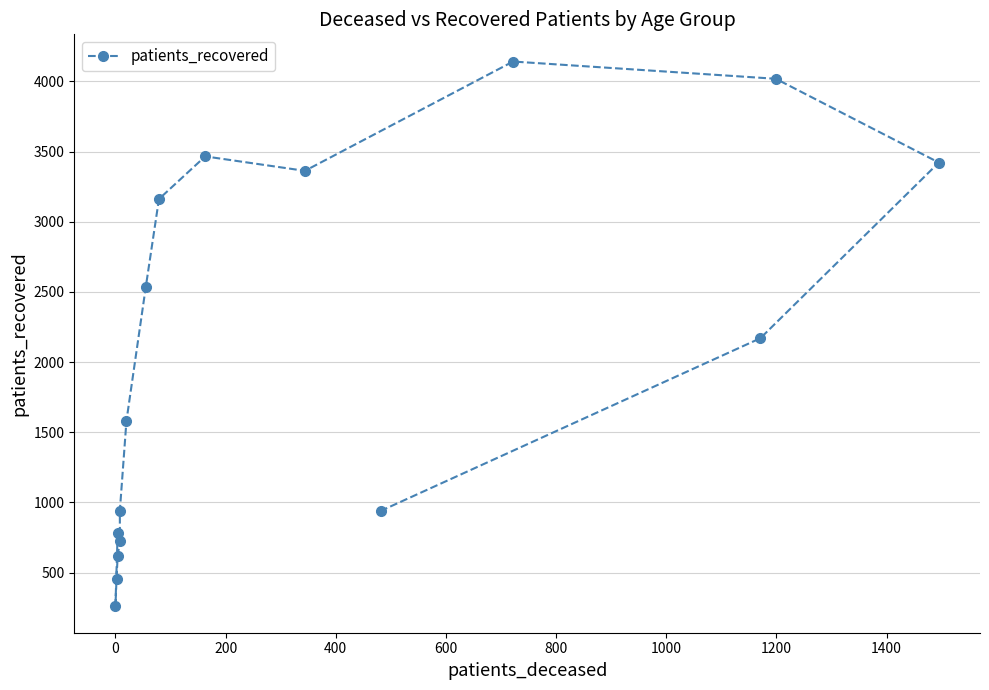

The chart shows a value of 1427 at 15. True or false?

False